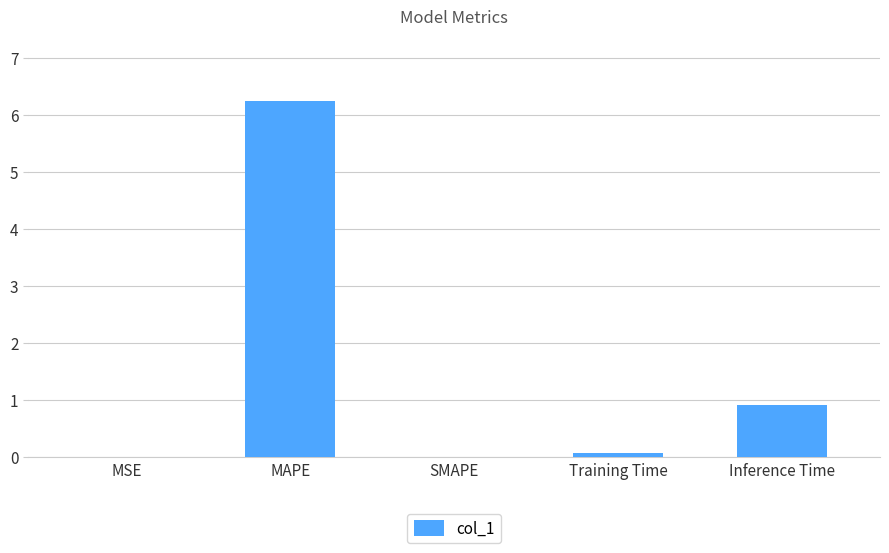

Which has a higher value, Training Time or MSE?

Training Time